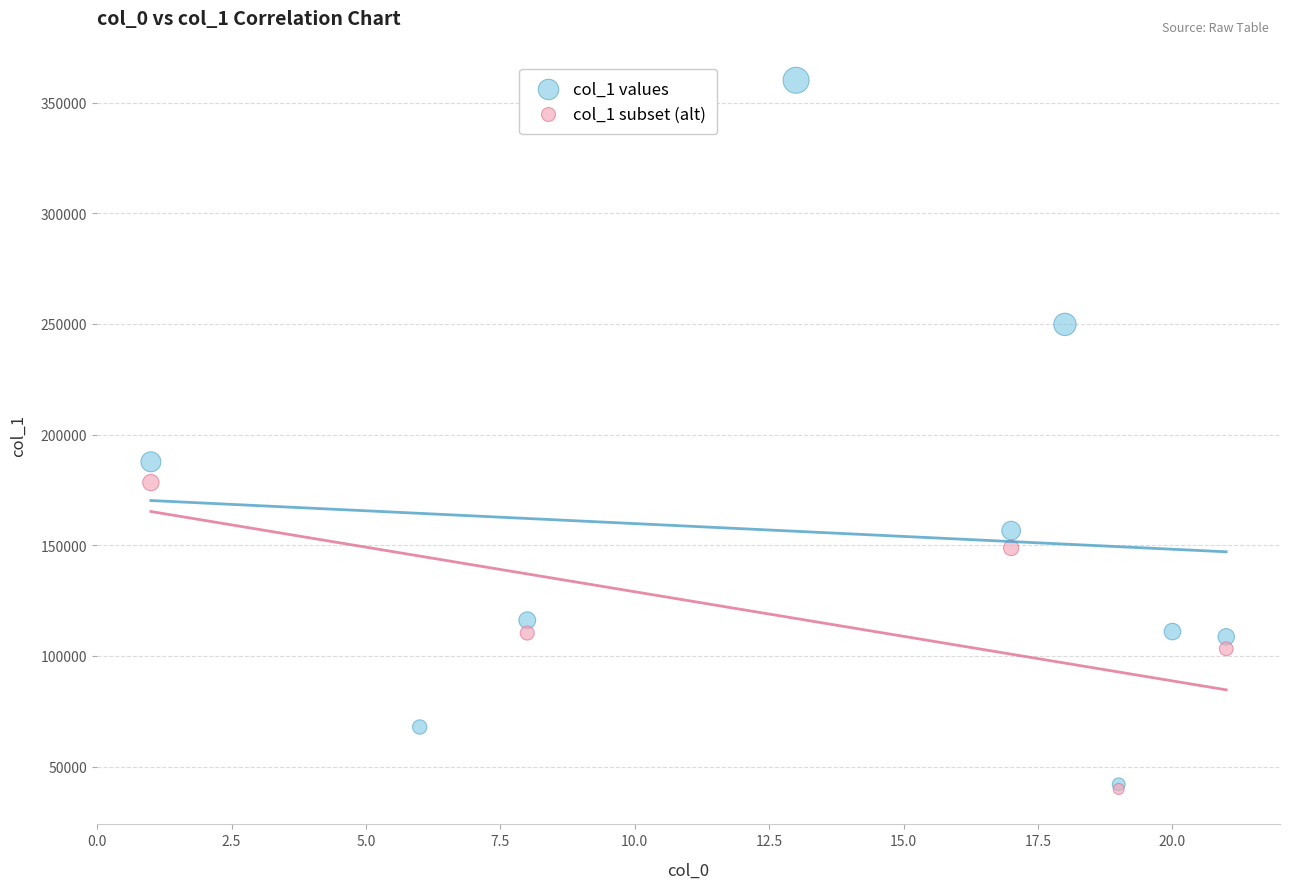

Which series reaches the maximum Y coordinate?

col_1 values